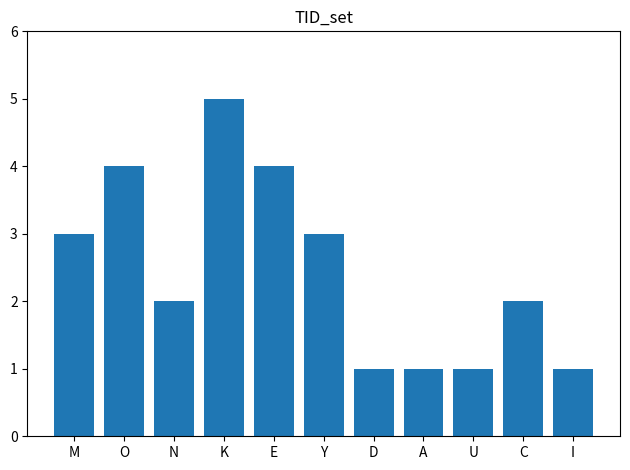

Which category has the highest value across all series?

K